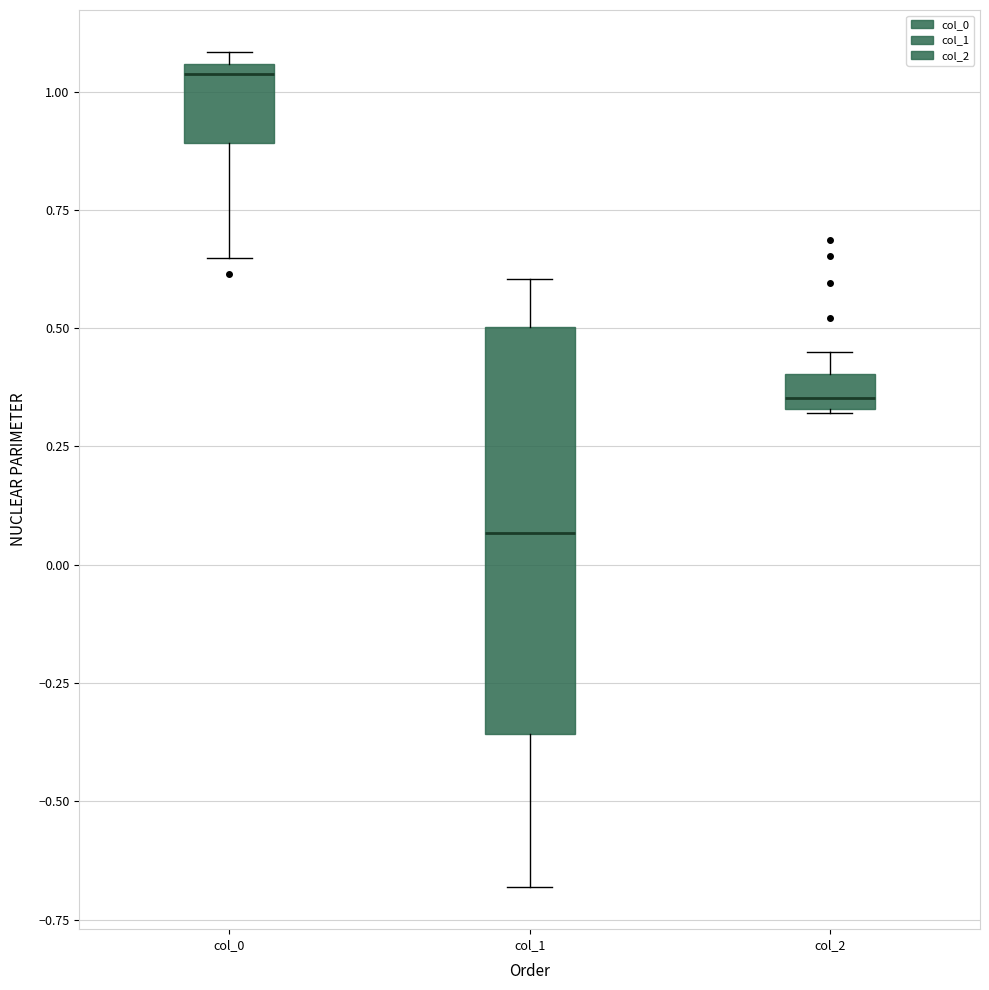

Which box's median line is the highest?

col_0